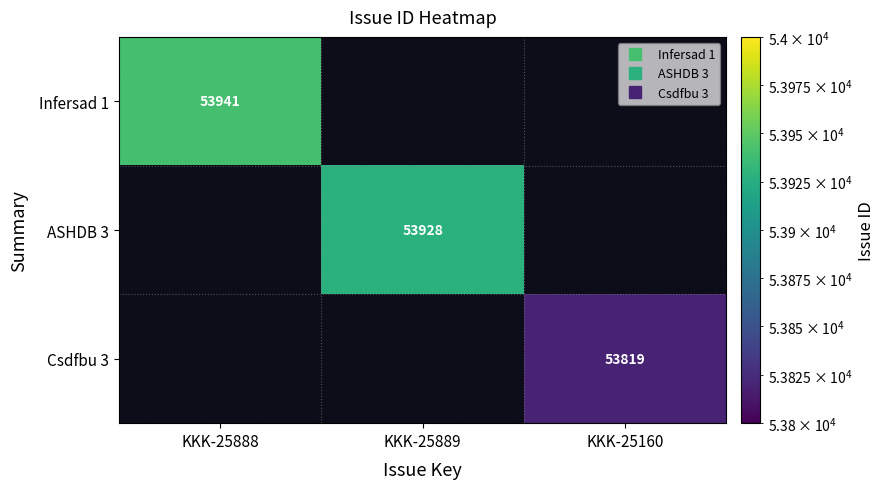

How many data points does each series have?

3